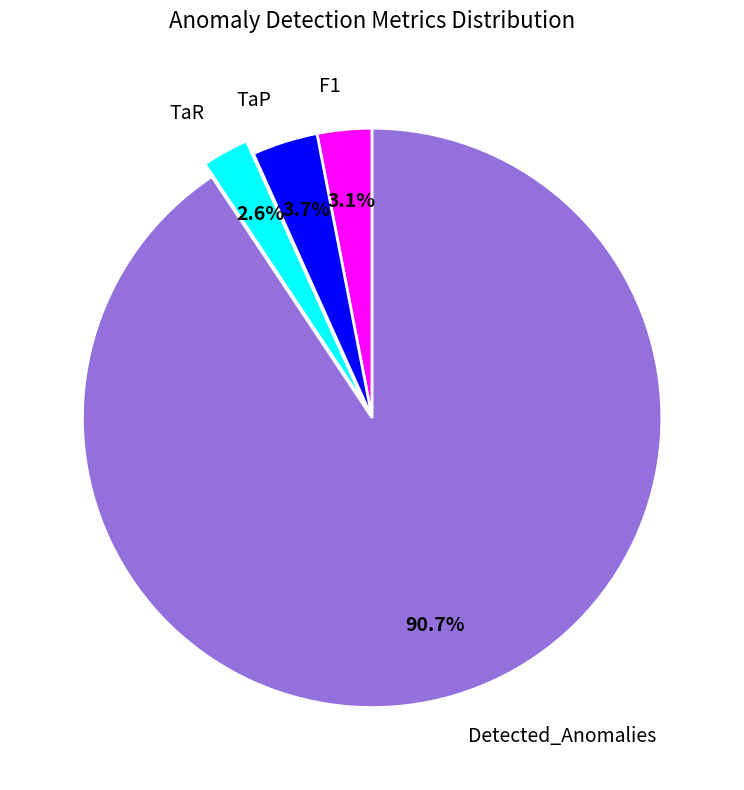

To the nearest percent, what is the average slice percentage?

25%